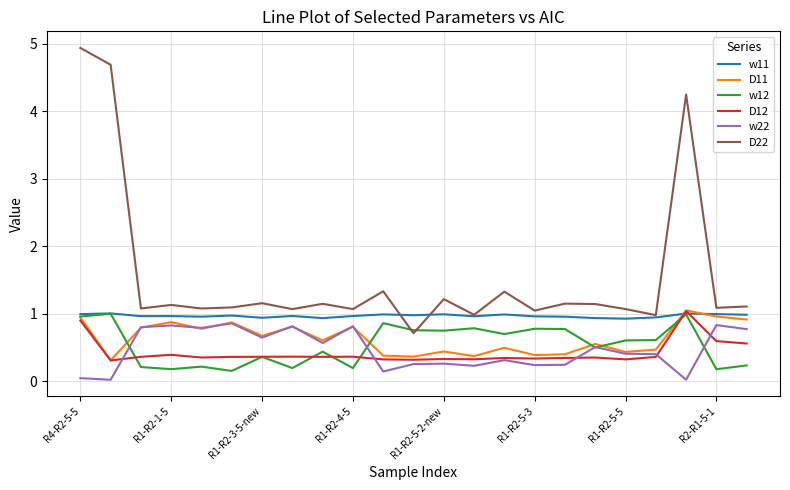

Does the chart have visible grid lines?

Yes